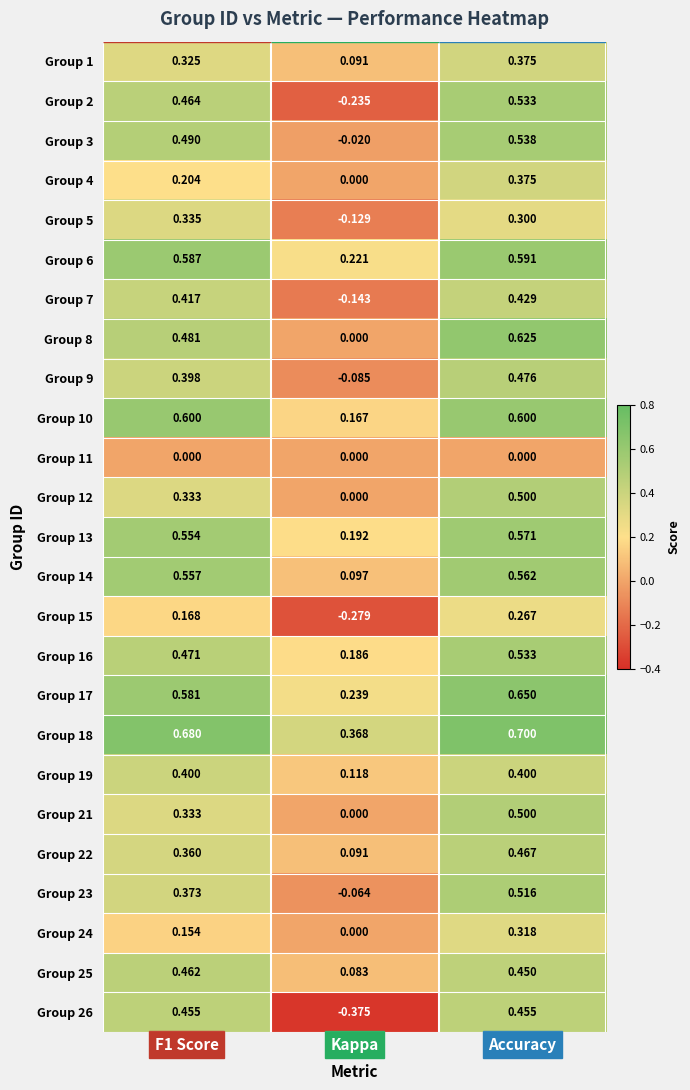

Count the number of categories in the chart.

3